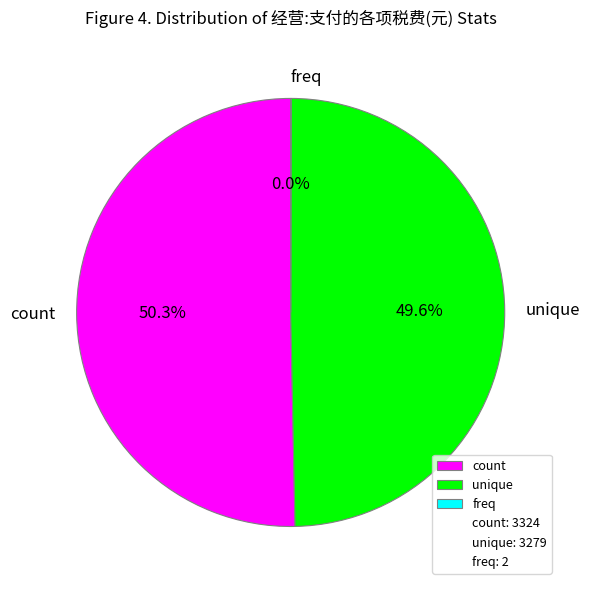

Which category has the biggest portion of the pie?

count